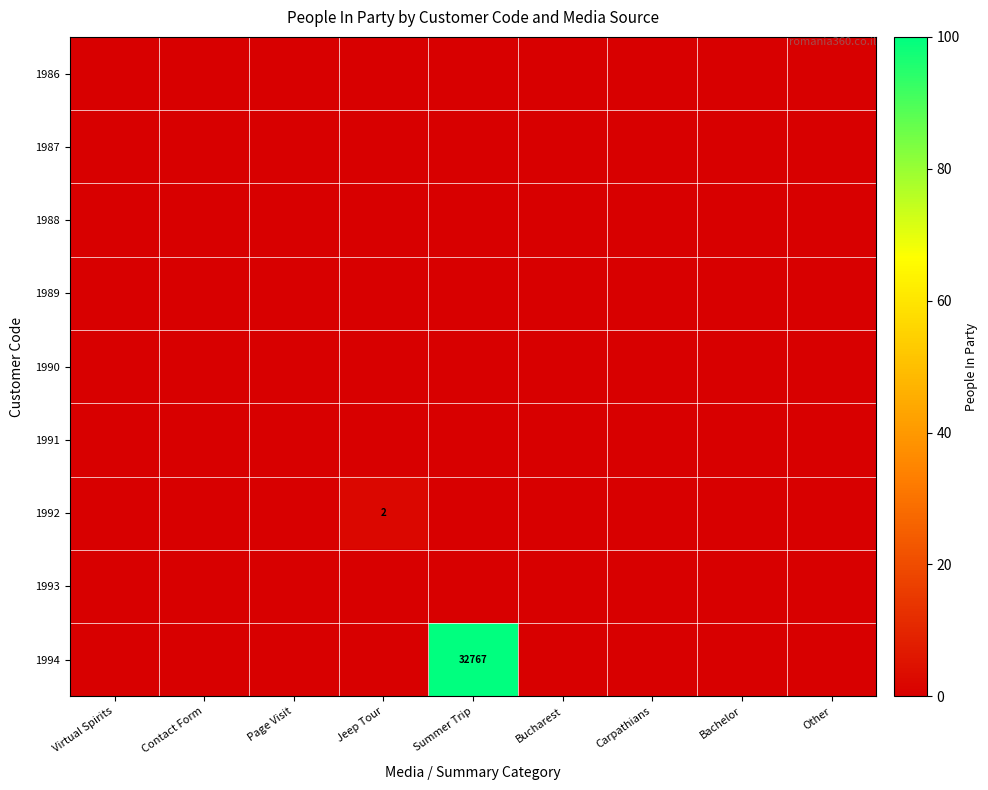

List the series in order of their peak value, highest first.

1994, 1992, 1986, 1987, 1988, 1989, 1990, 1991, 1993